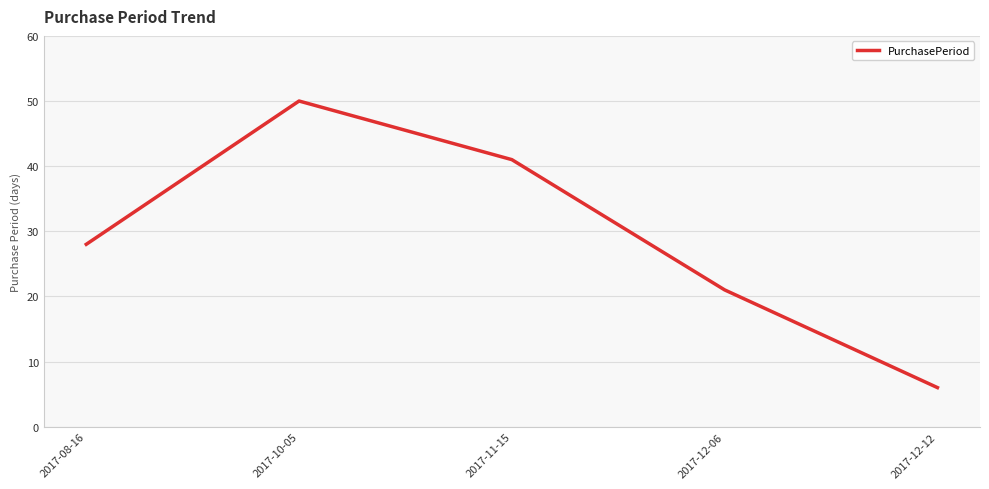

Count the number of data series in this chart.

1